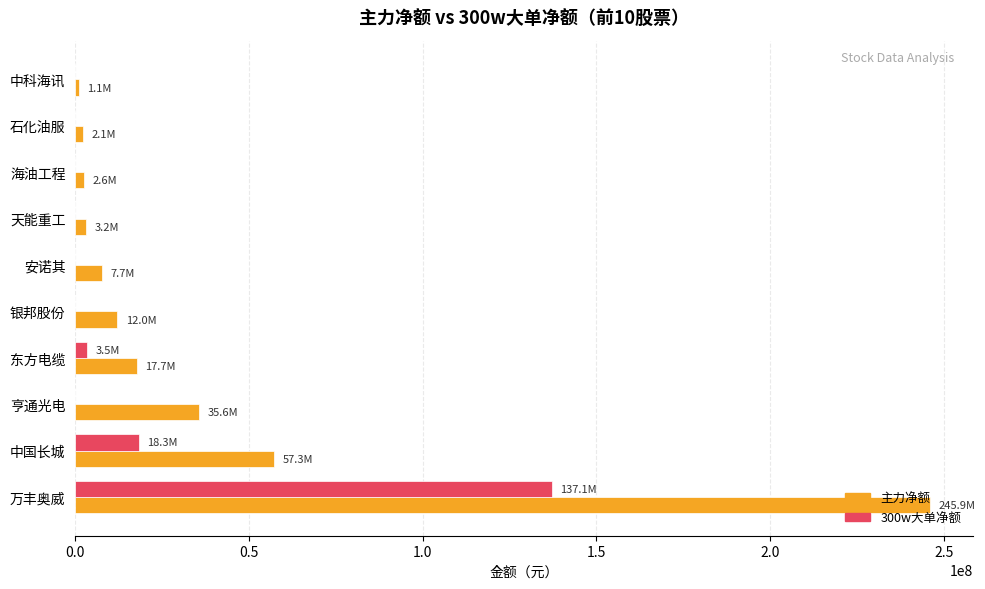

What is the highest value of the 主力净额 series?

245949956